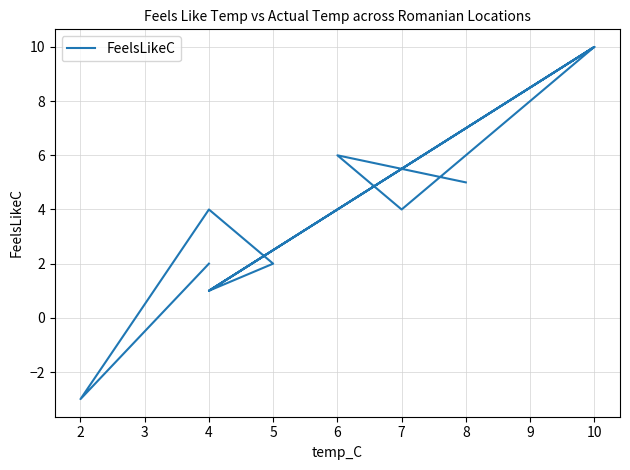

Which has a higher value, 7 or 4?

7